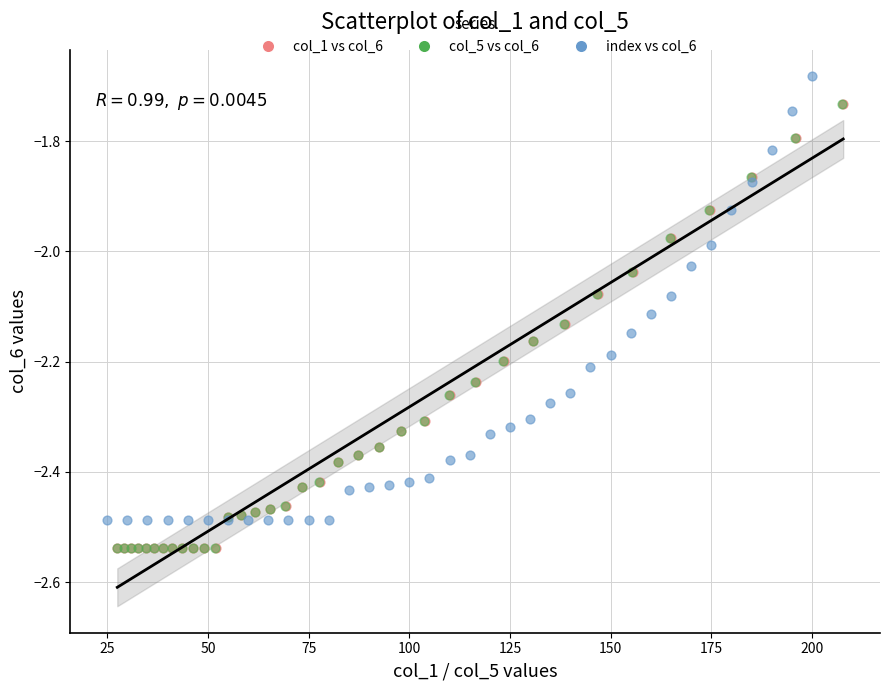

Which series contains the highest Y value?

index vs col_6